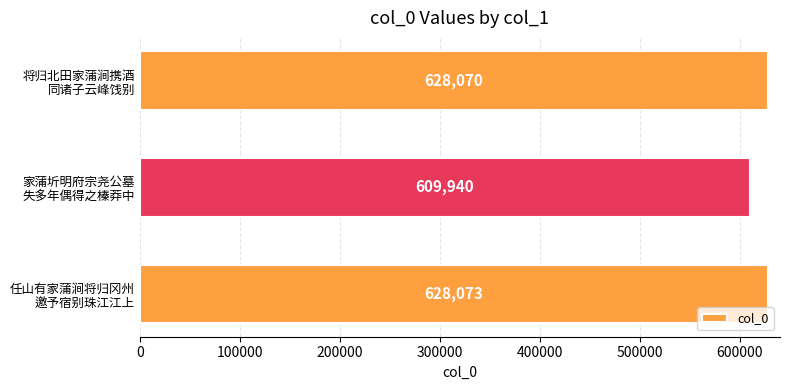

What is the greatest value displayed?

628073